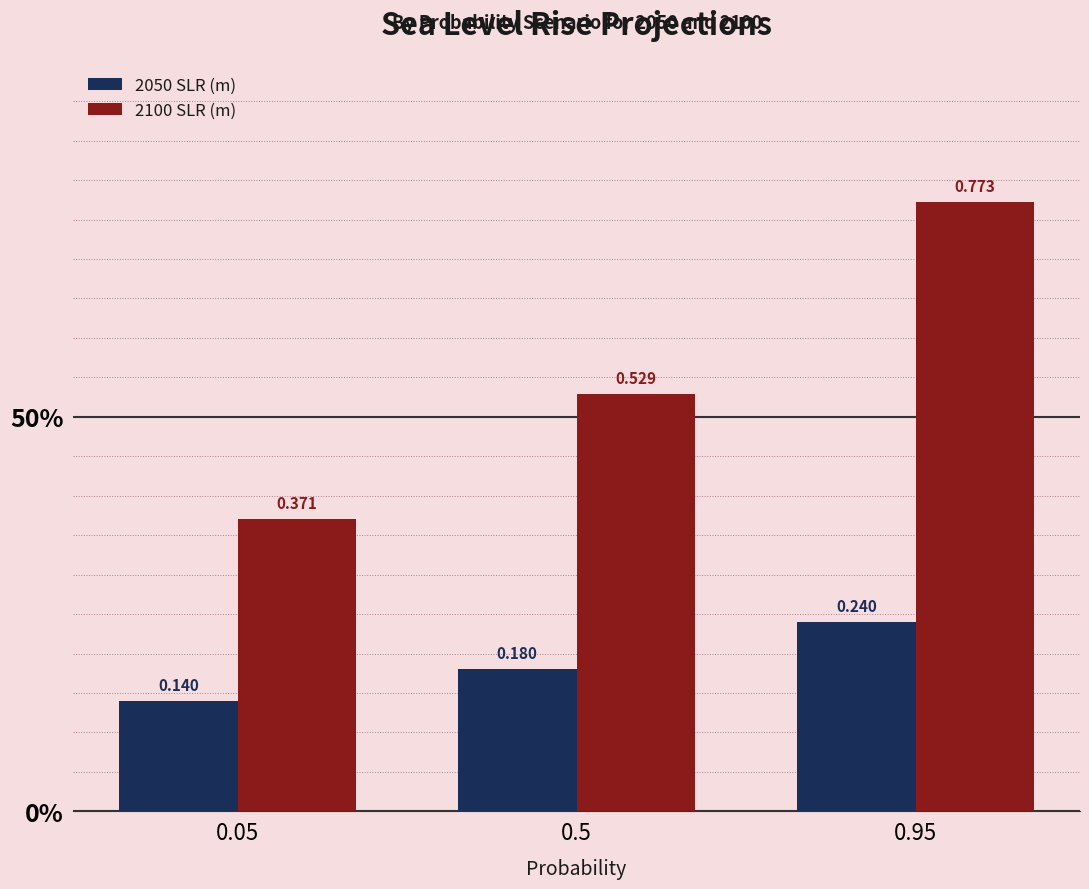

Reading right to left, extract all data points from this chart.

2050 SLR (m): 0.95=0.2	0.5=0.2	0.05=0.1
2100 SLR (m): 0.95=0.8	0.5=0.5	0.05=0.4